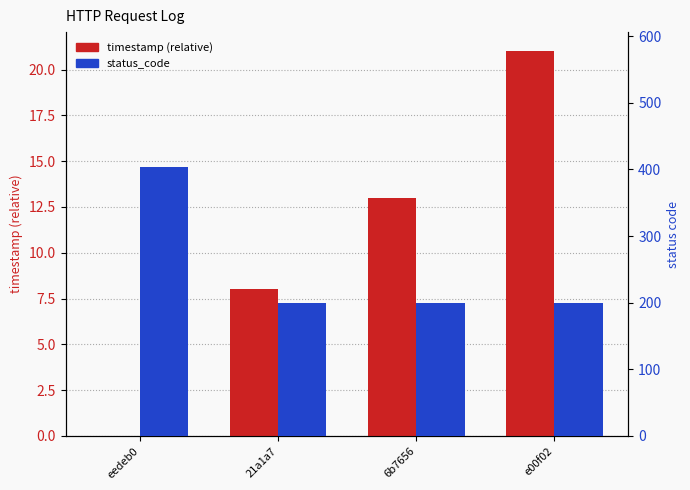

Count the timestamp (relative) values in the range 8 to 21.

3